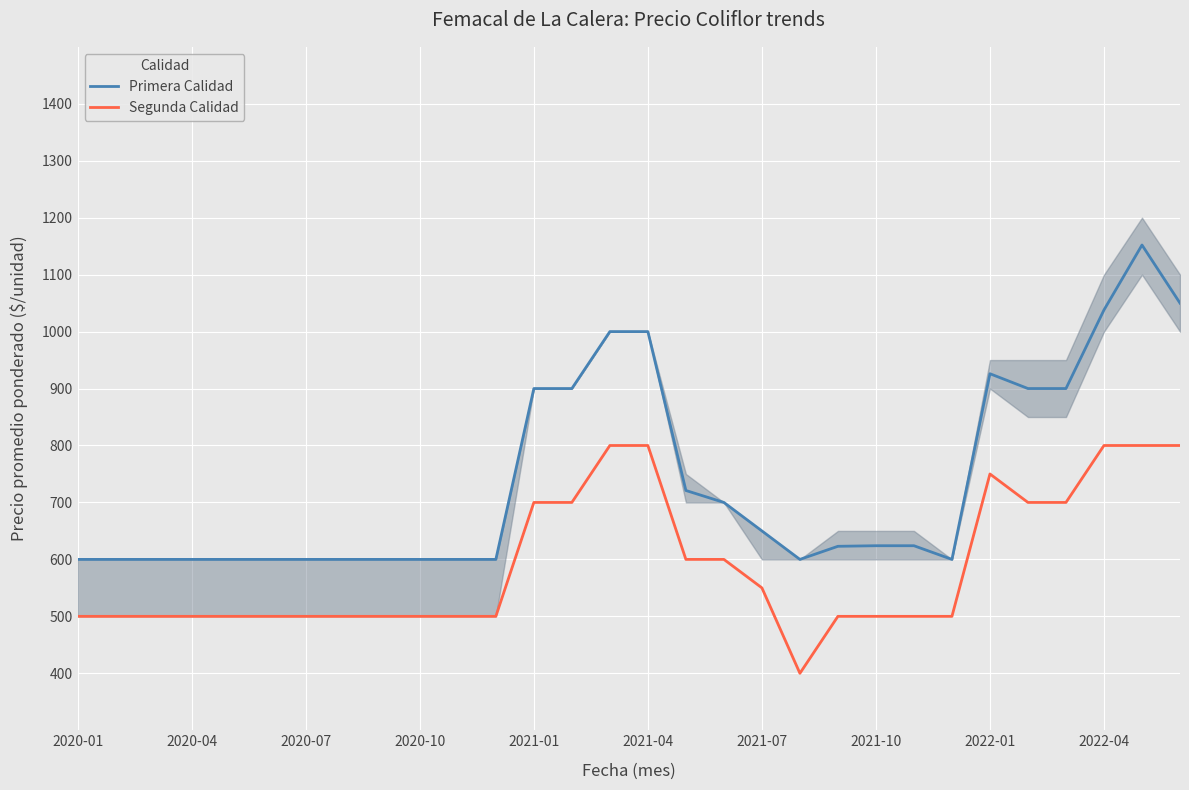

What is the difference between the maximum and minimum values in the Segunda Calidad series?

400